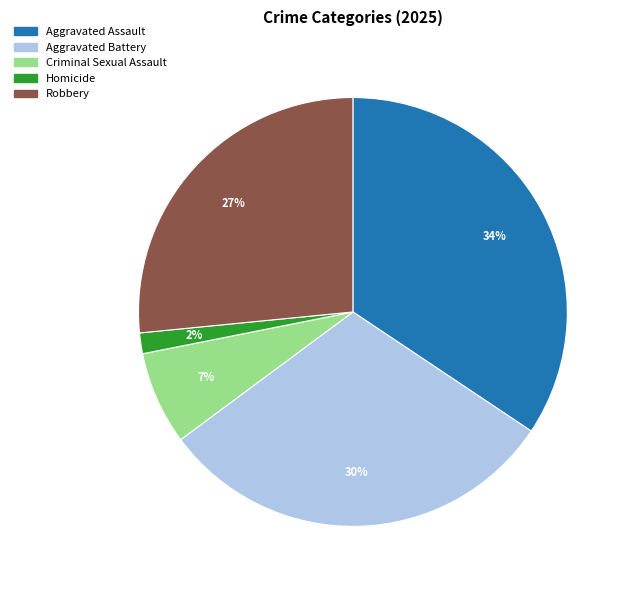

To the nearest percent, what is the combined percentage of Homicide and Criminal Sexual Assault?

9%